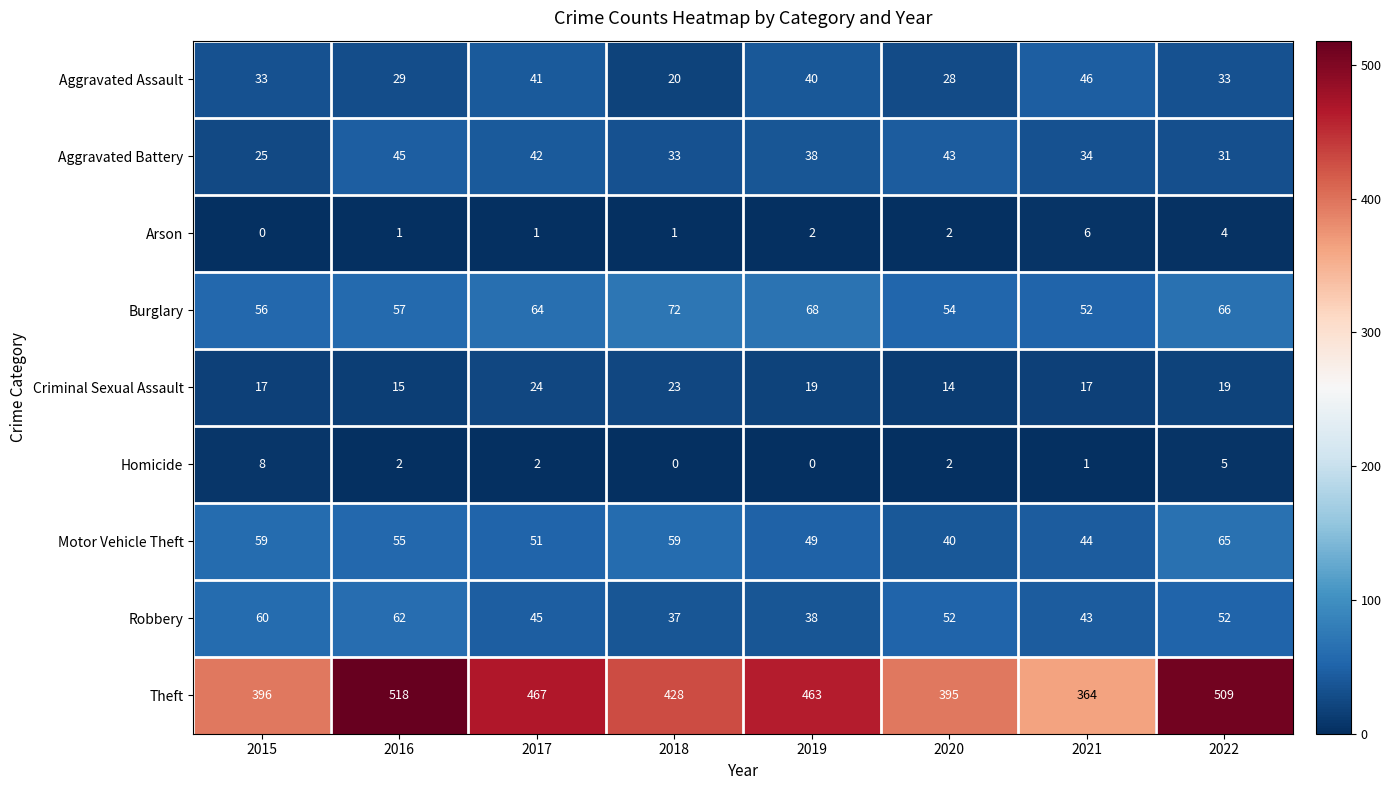

Which series changed the most between 2016 and 2022?

Aggravated Battery